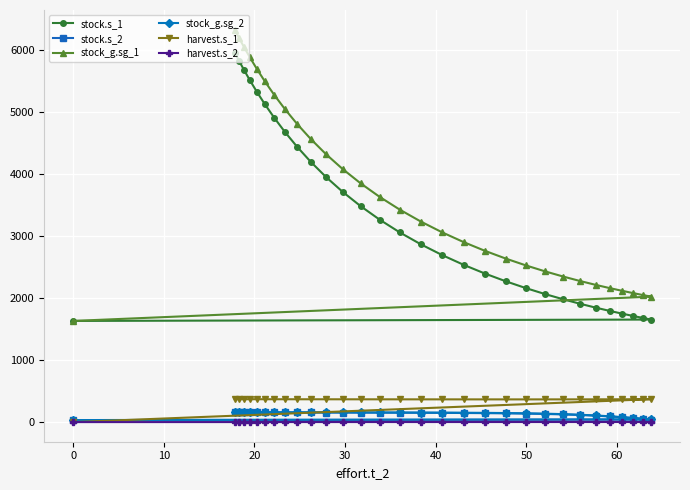

Which series has the largest range (max minus min)?

stock_g.sg_1